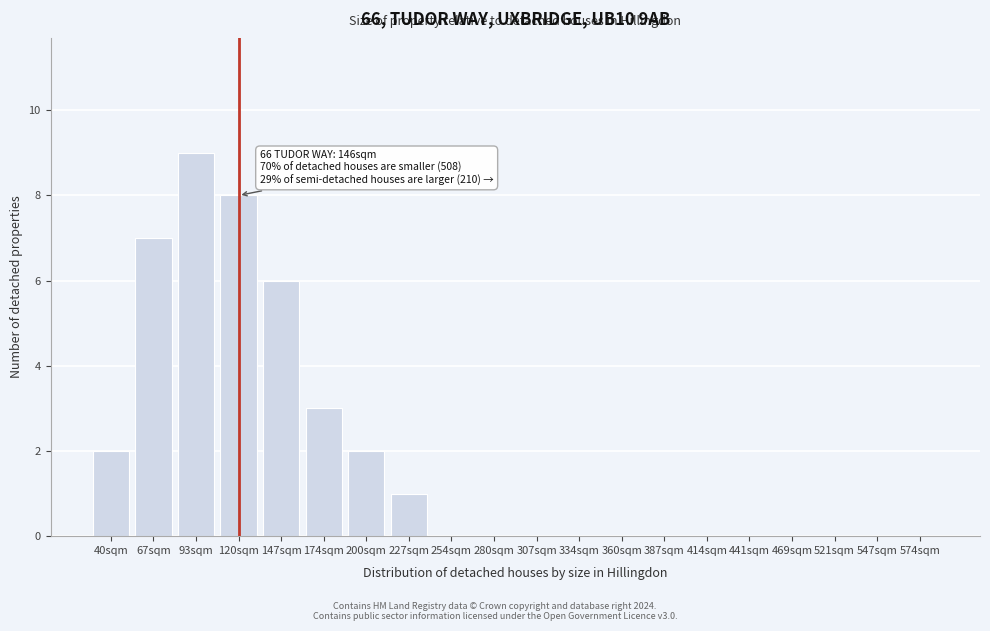

Reading left to right, transcribe all the data shown in this chart.

40sqm=2	67sqm=7	93sqm=9	120sqm=8	147sqm=6	174sqm=3	200sqm=2	227sqm=1	254sqm=0	280sqm=0	307sqm=0	334sqm=0	360sqm=0	387sqm=0	414sqm=0	441sqm=0	469sqm=0	521sqm=0	547sqm=0	574sqm=0